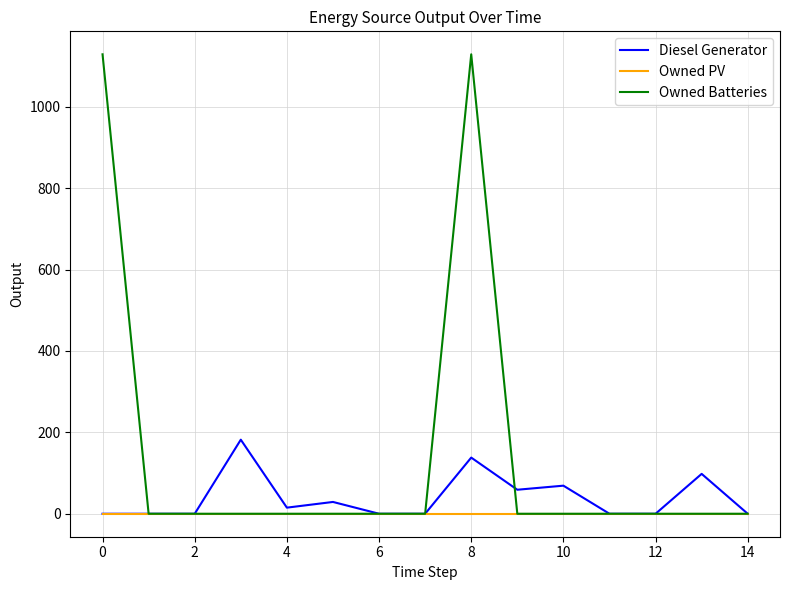

What is the greatest value displayed?

1129.0